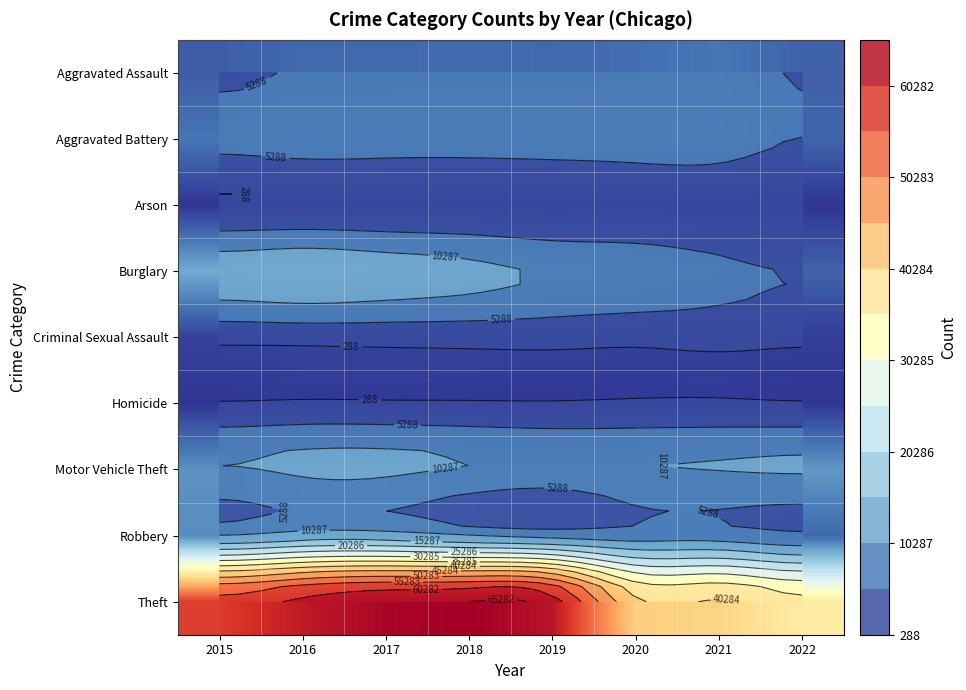

What is the sum of the Homicide values at 2016 and 2018?

1375